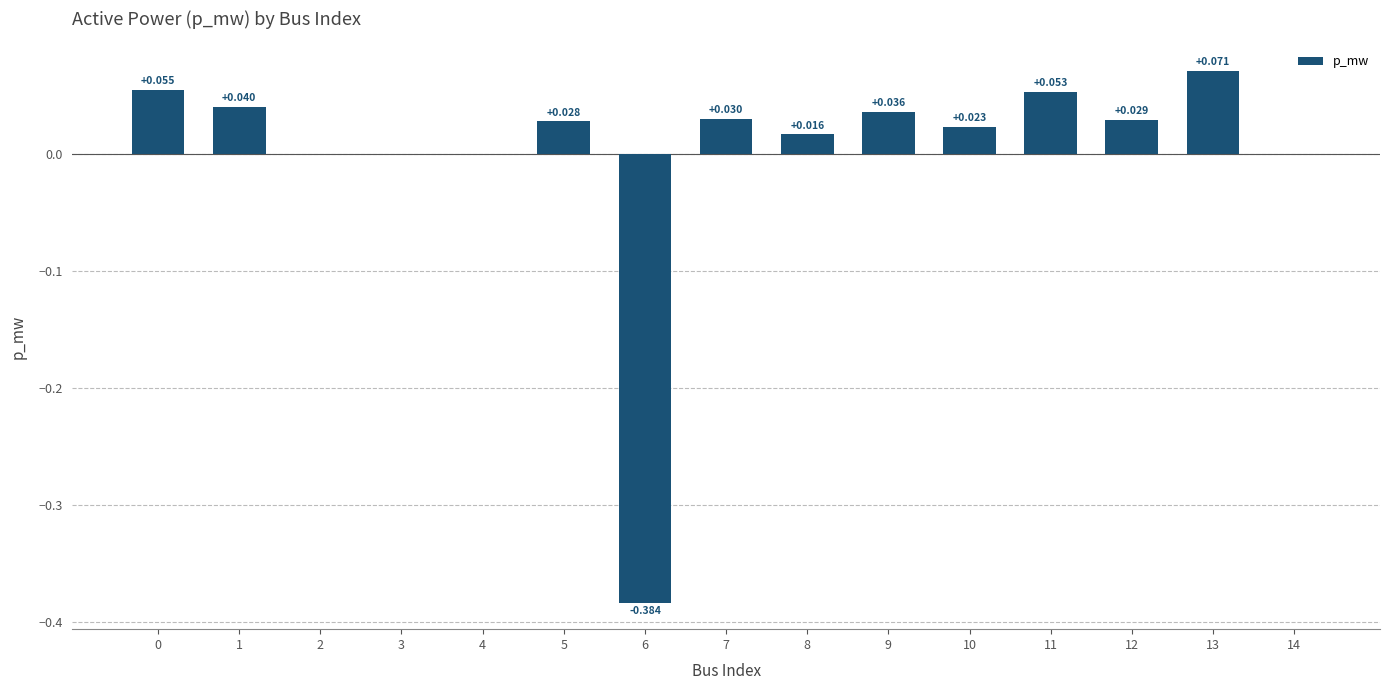

Count the number of data series in this chart.

1